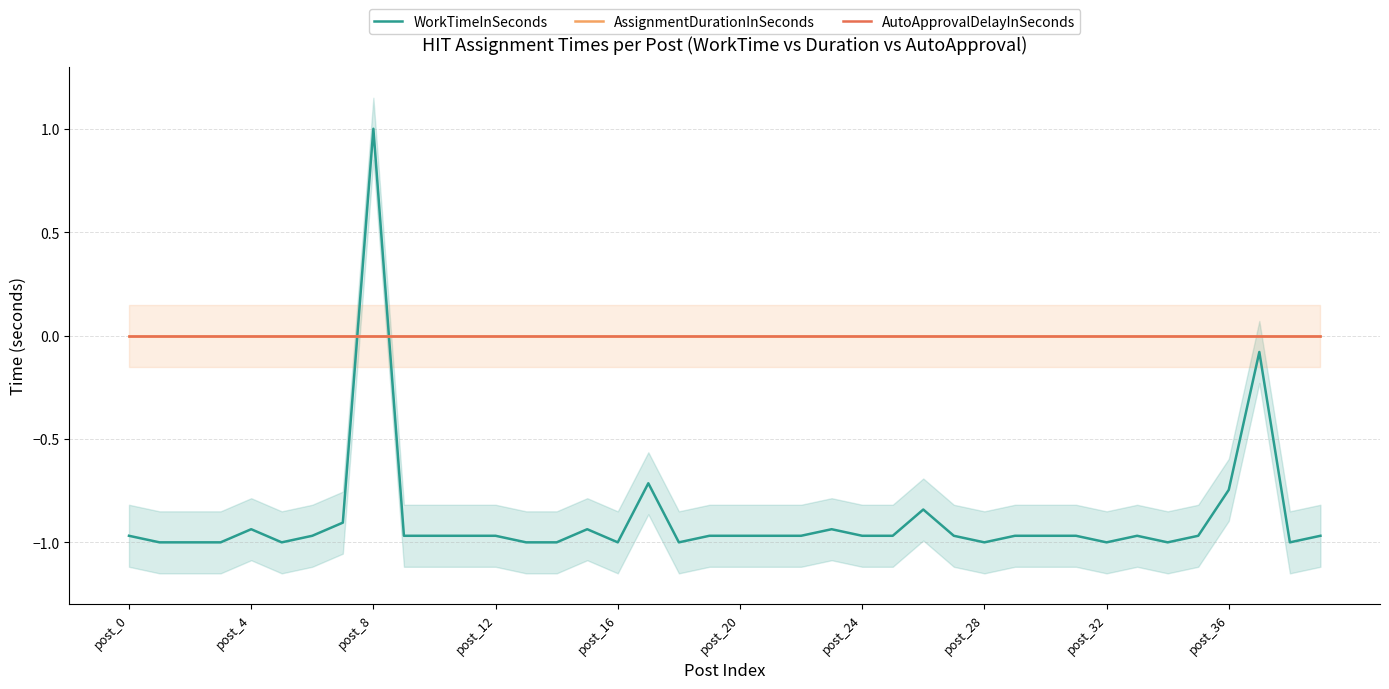

Which series has the widest spread of values?

WorkTimeInSeconds